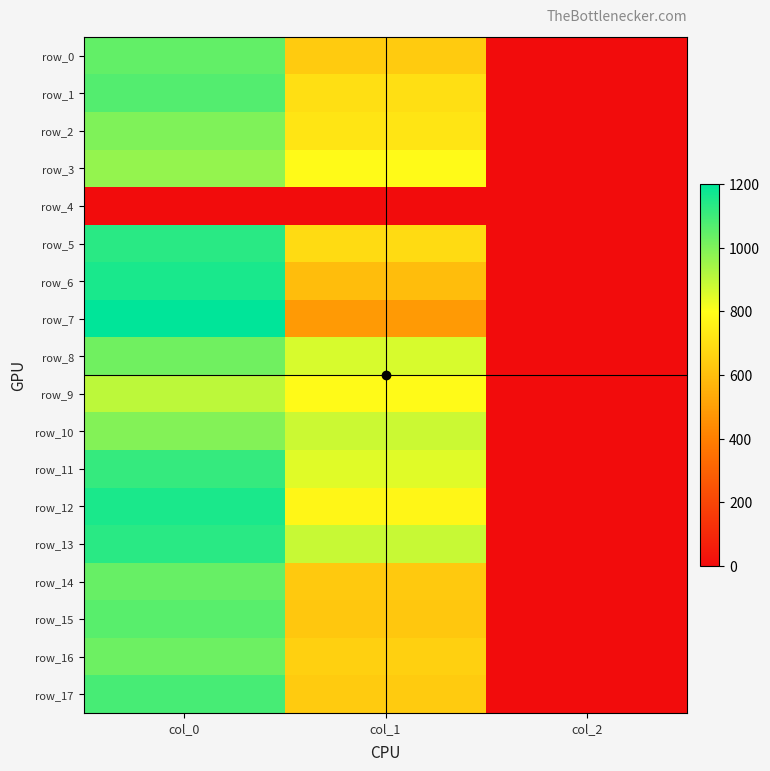

At which label does row_2 reach its peak?

col_0